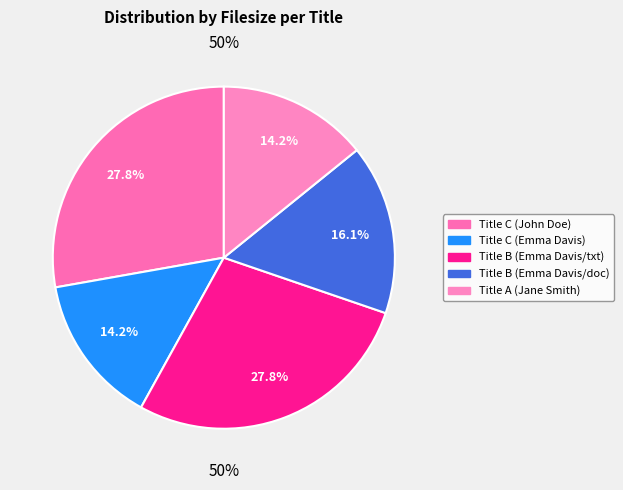

Between Title C (John Doe) and Title B (Emma Davis/doc), which is larger?

Title C (John Doe)